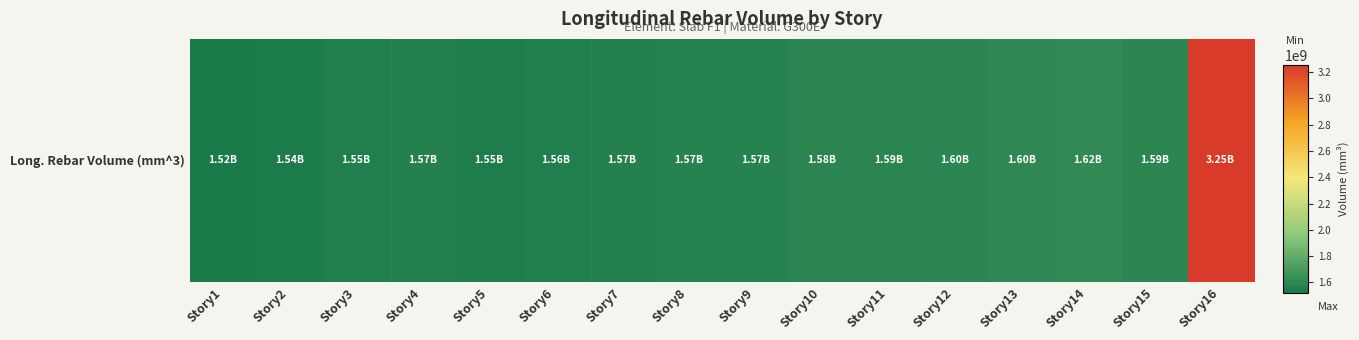

Reading left to right, list all the values displayed in this chart.

1522918336.8	1536338664.3	1550141753.1	1568066480.1	1547502271.0	1556560260.7	1568692722.6	1571667483.9	1573602903.7	1584358507.7	1588182941.0	1596698392.0	1604516508.1	1615571973.3	1594266810.2	3253923331.7